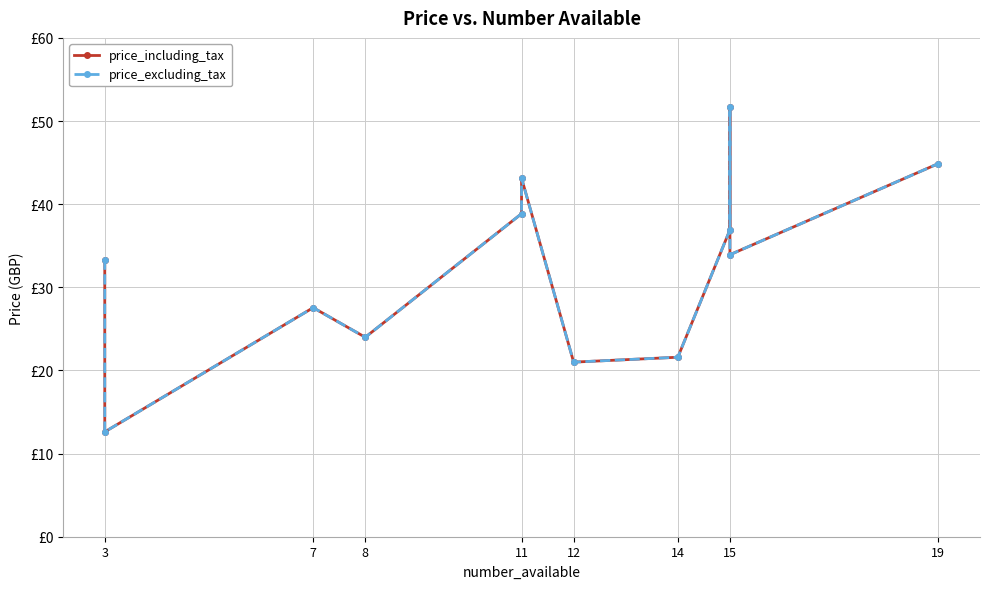

Does the chart have visible grid lines?

Yes